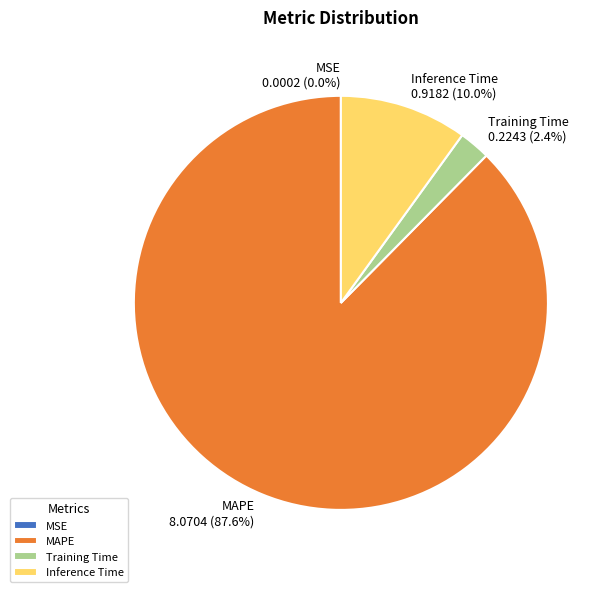

Is Training Time the majority of the pie?

No